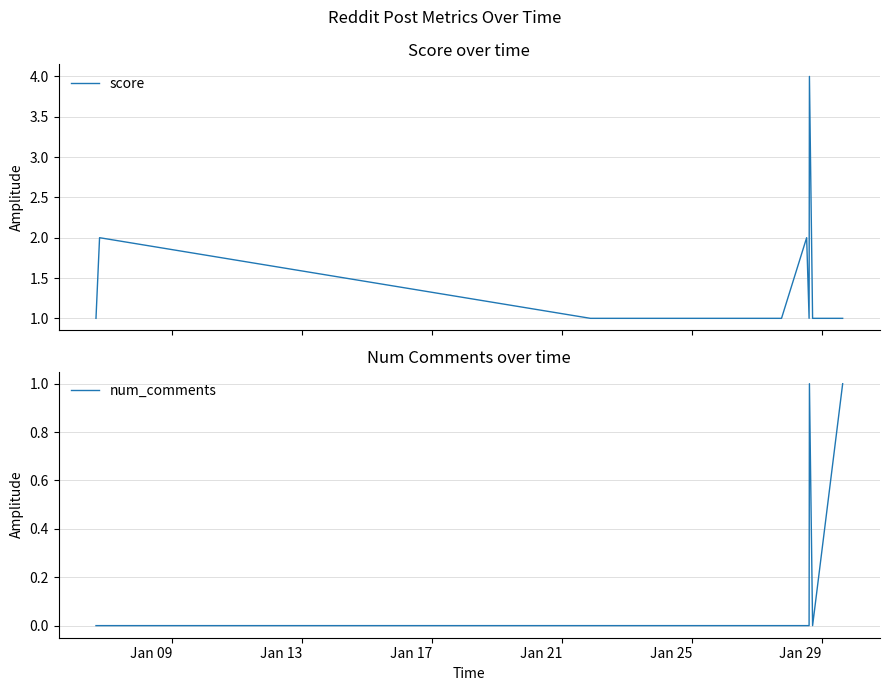

What is the maximum value for score?

4